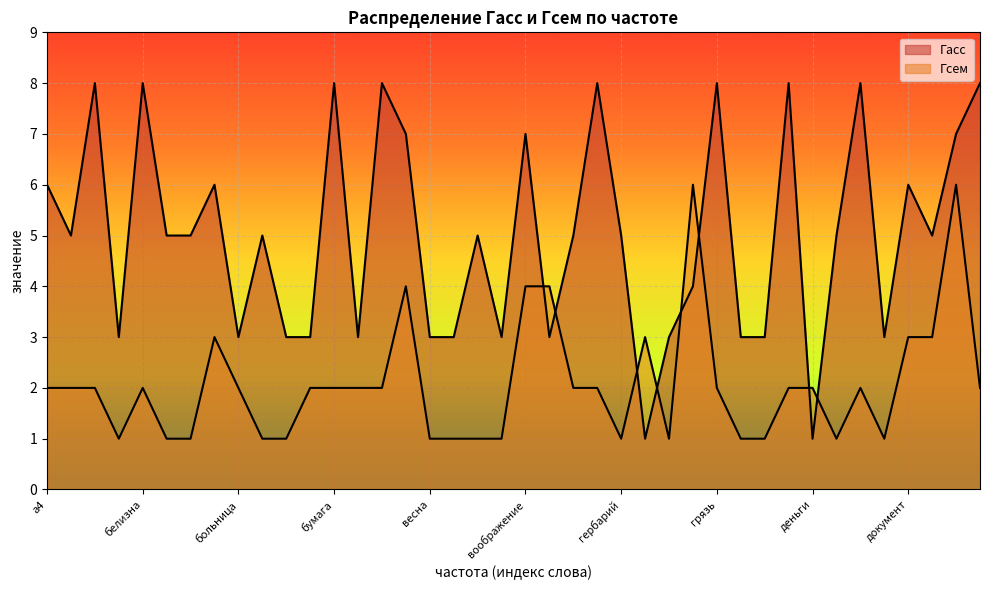

Between which two adjacent categories do Гсем and Гасс first intersect?

воображение and выставка